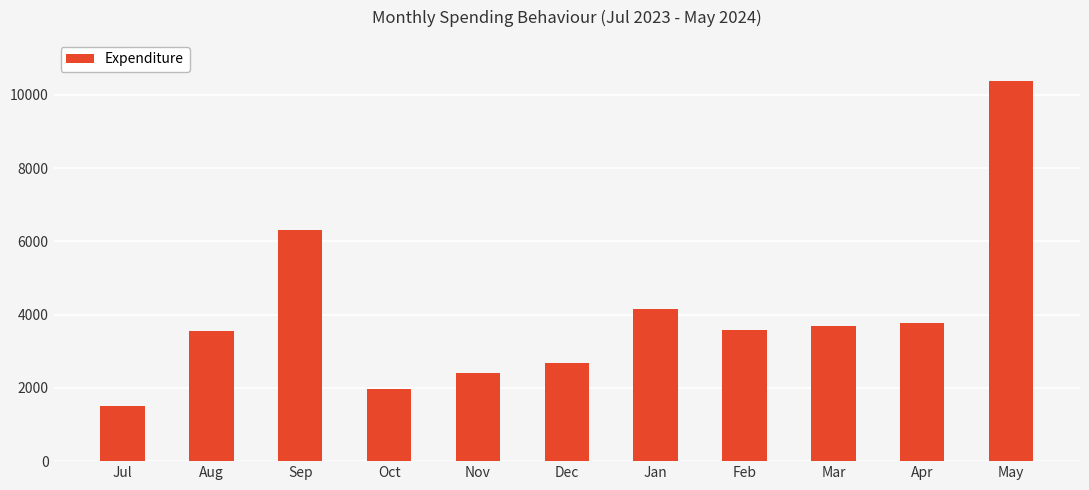

Which has a higher value, May or Sep?

May